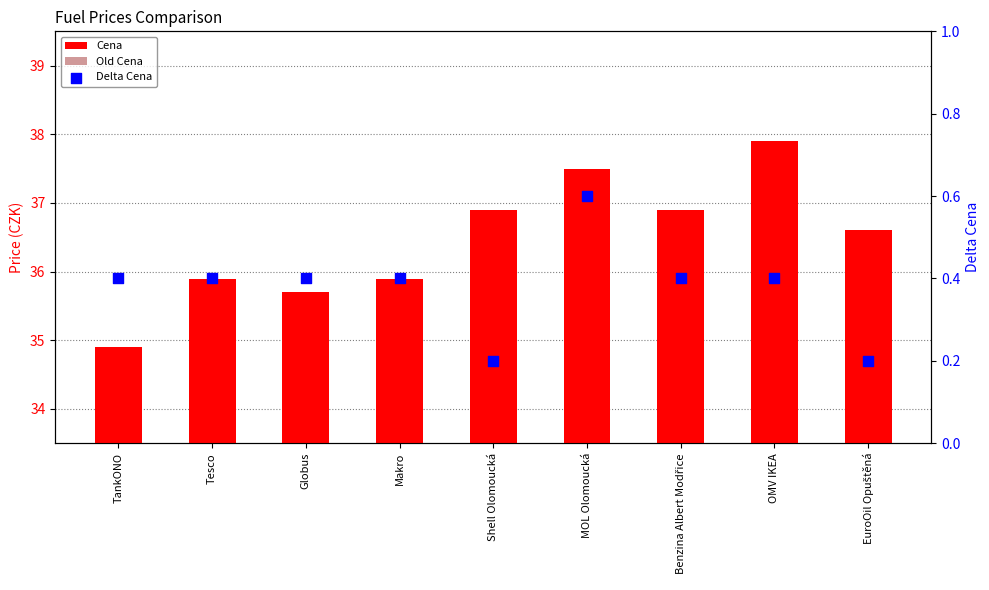

Which series has the widest spread of Y values?

Cena